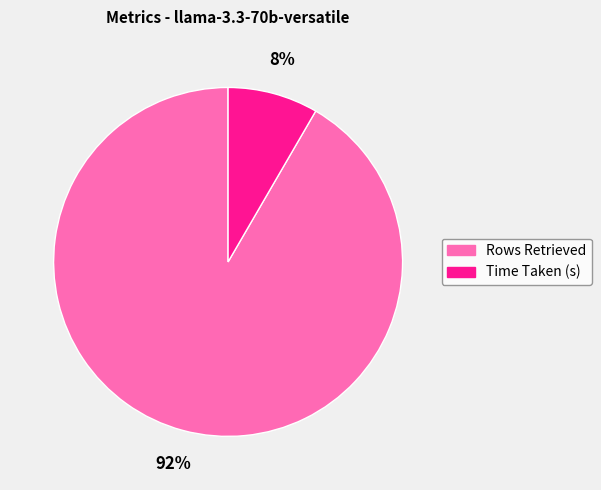

To the nearest percent, what percentage of the pie is Time Taken (s)?

8%